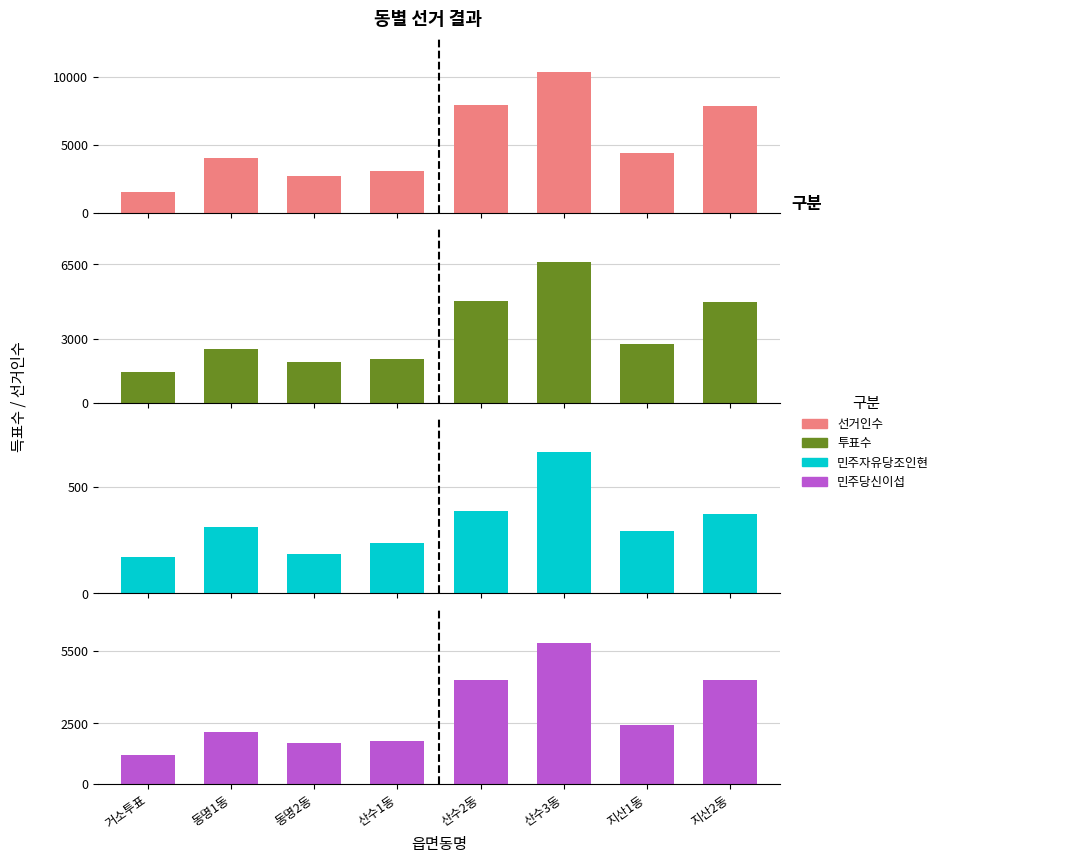

Which series has the widest spread of values?

선거인수